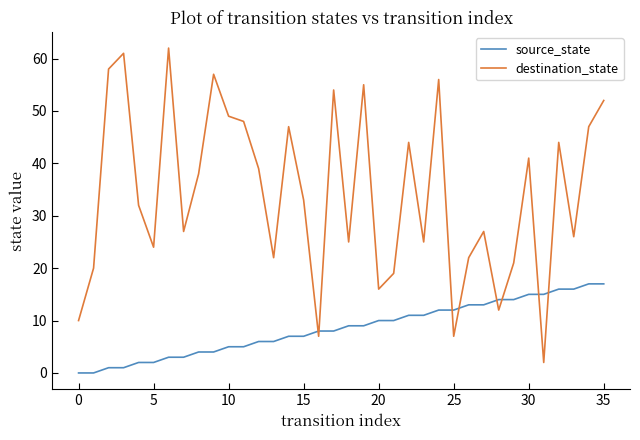

Which series has the largest range (max minus min)?

destination_state